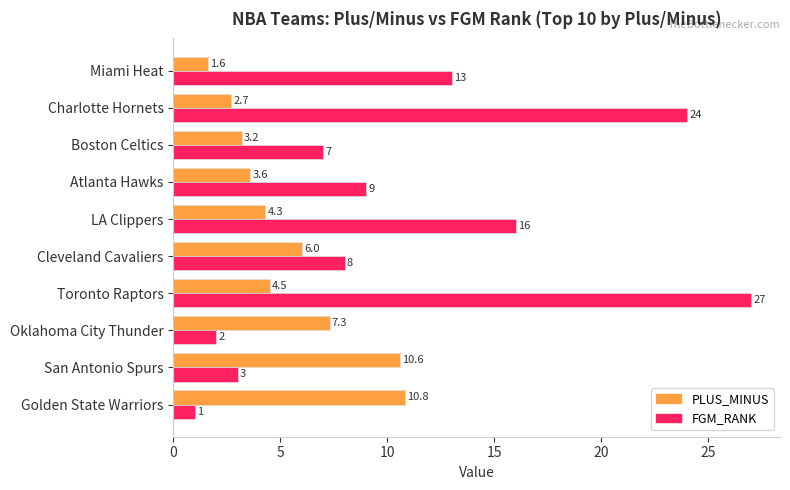

What is the sum of all FGM_RANK values?

110.0